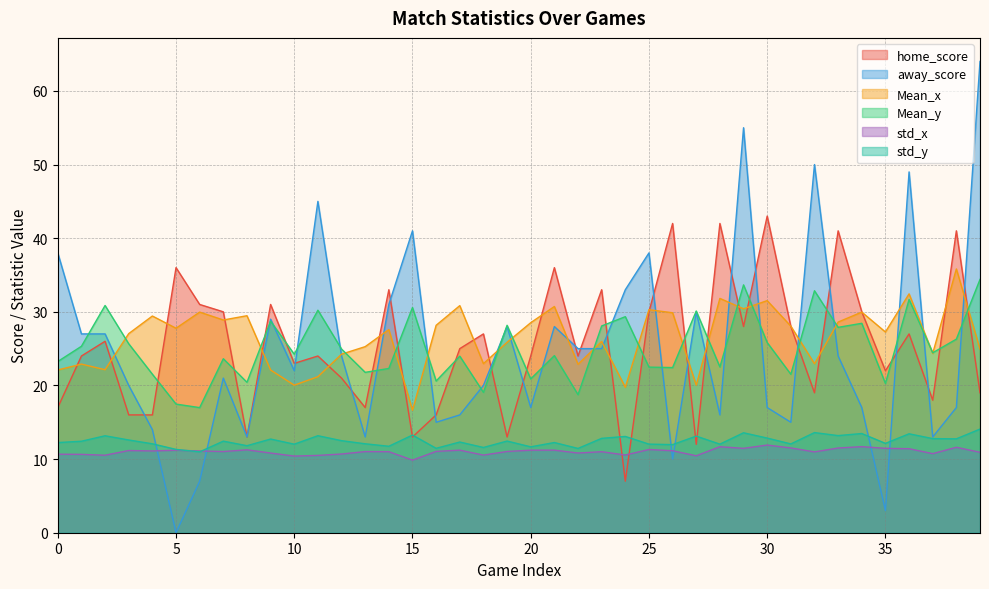

What is the spread (max minus min) of values at 35?

24.3